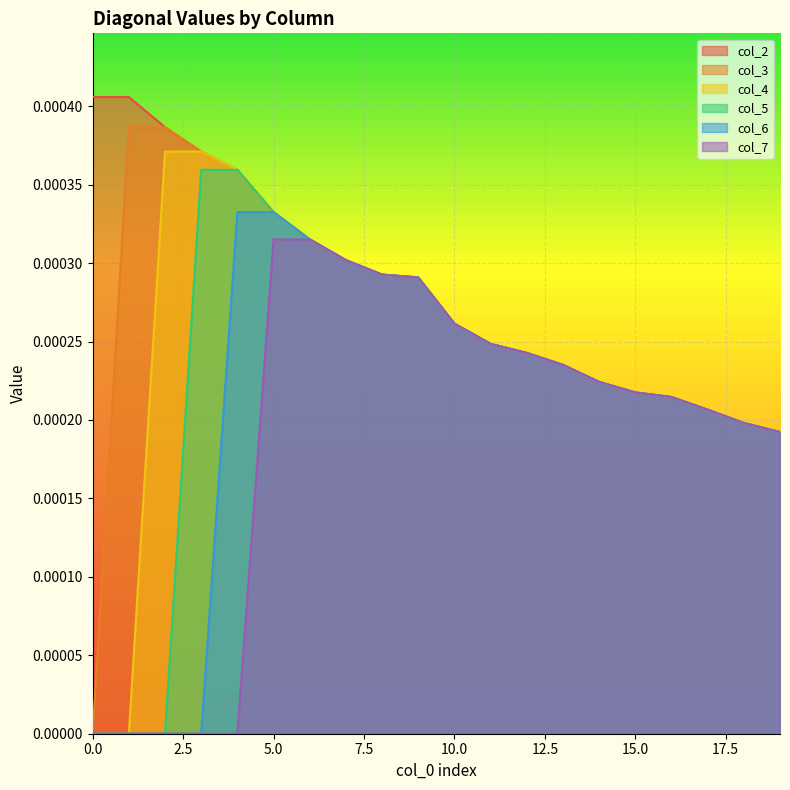

Is it true that col_7 equals 0.0 at 9?

False